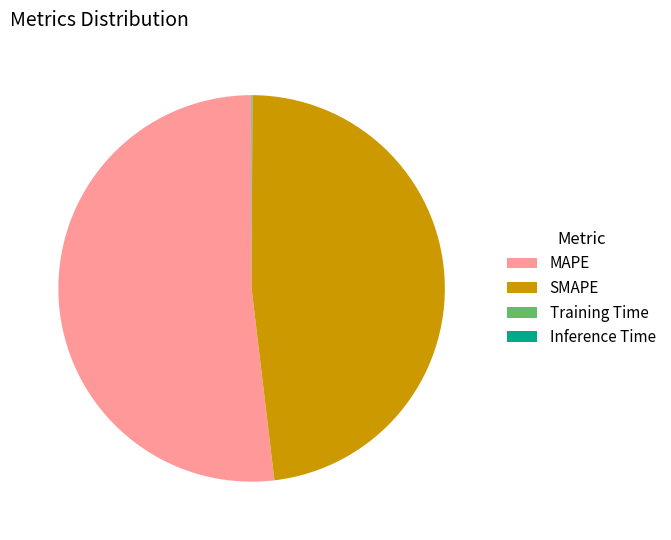

Which category has the biggest portion of the pie?

MAPE